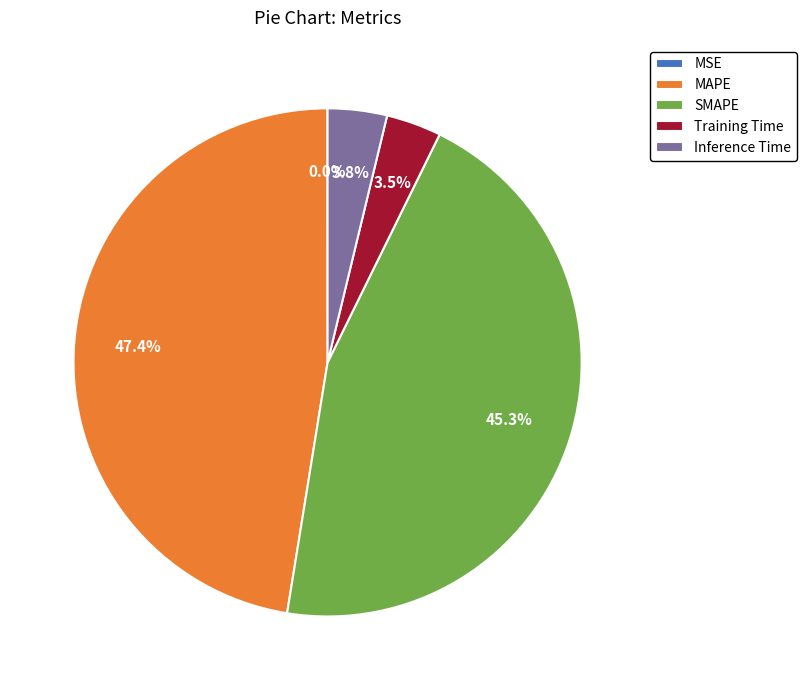

True or false: SMAPE accounts for 39% of the total.

False